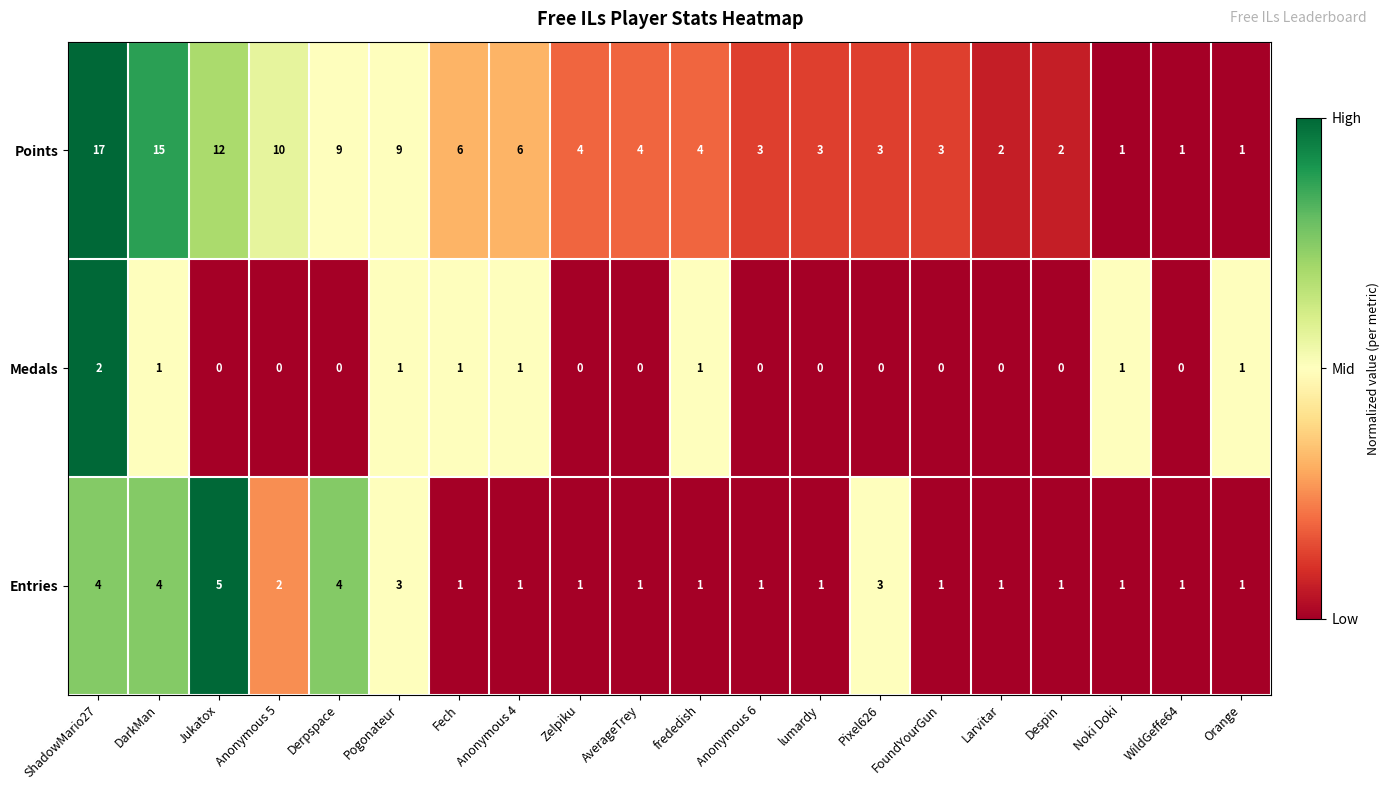

Between Anonymous 4 and Despin, which series saw the biggest shift?

Points